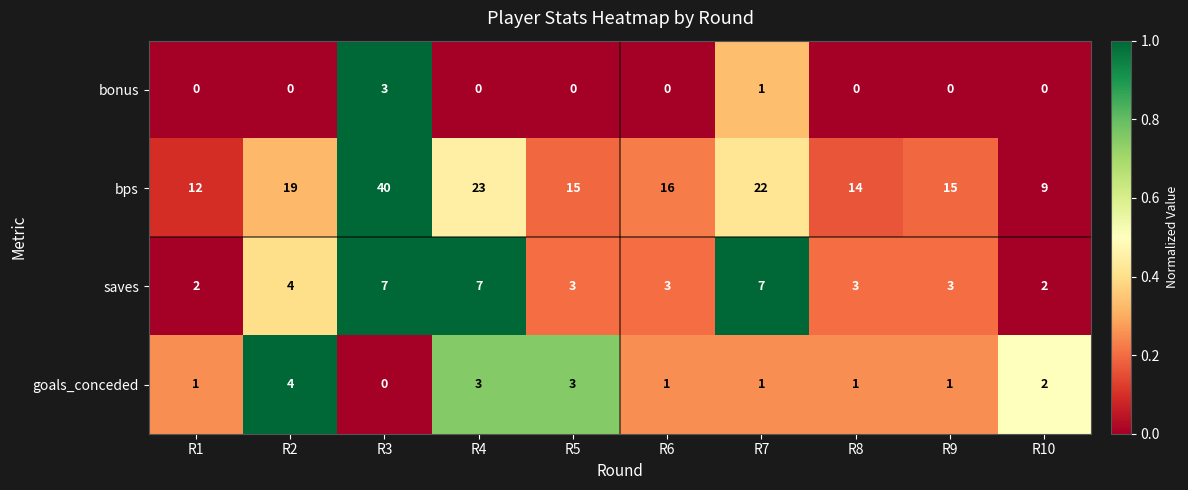

List the series in order of their peak value, lowest first.

bonus, goals_conceded, saves, bps